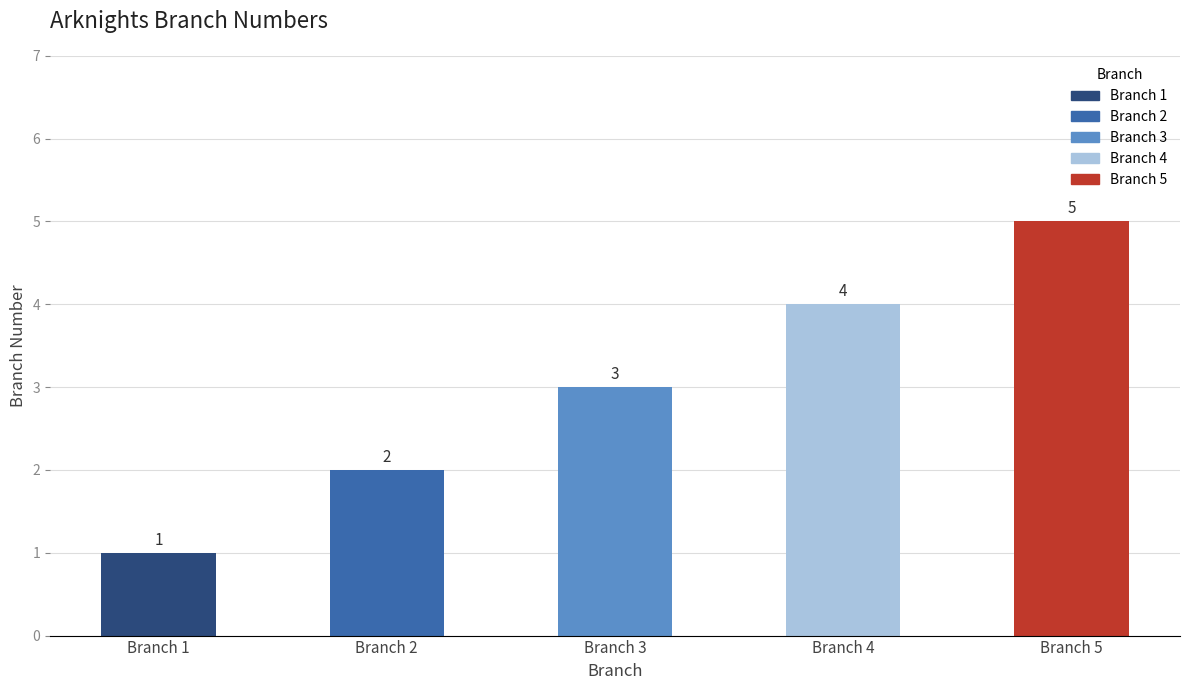

List the labels in order of value, smallest first.

Branch 1, Branch 2, Branch 3, Branch 4, Branch 5